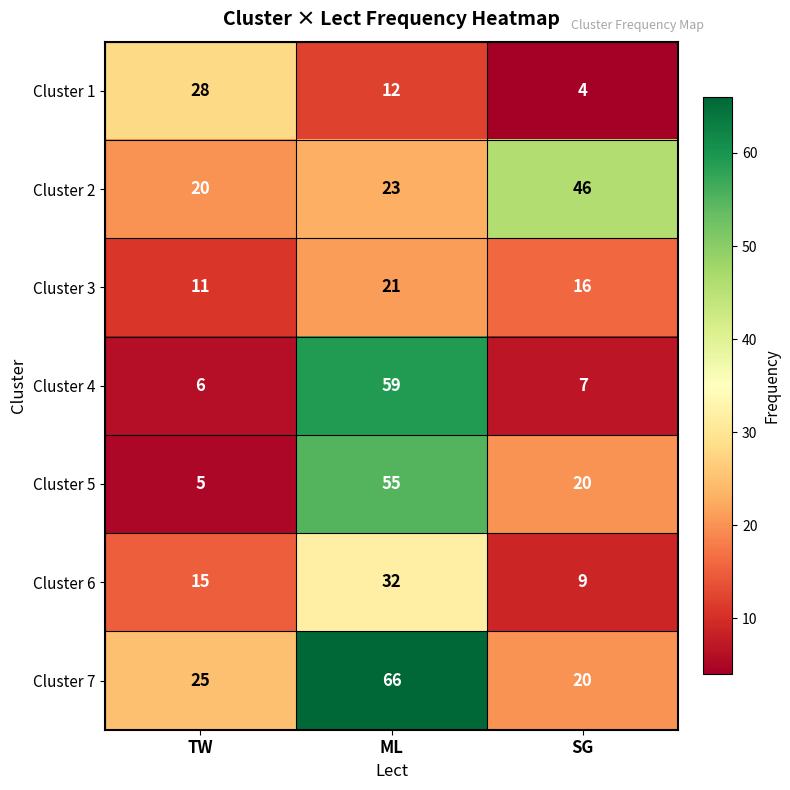

Which label corresponds to the smallest value in the chart?

SG